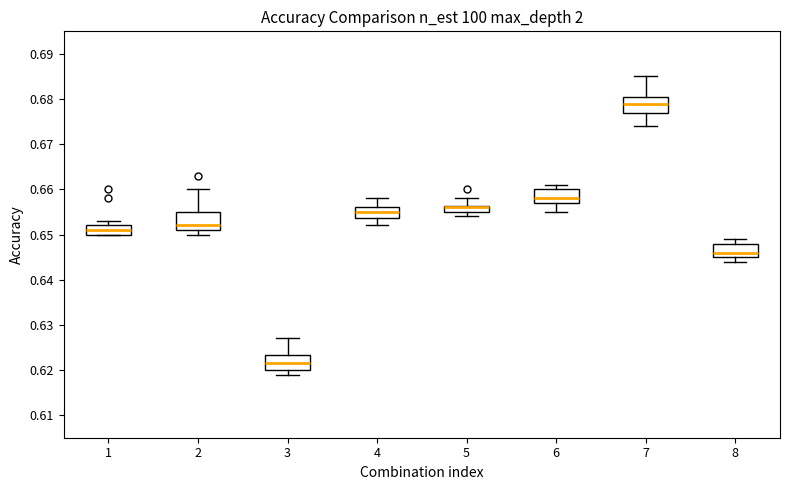

Where is the lower edge of the box at x = 1 on the y-axis? The values are not printed on the chart, so give them approximately, as read against the axis.

0.650